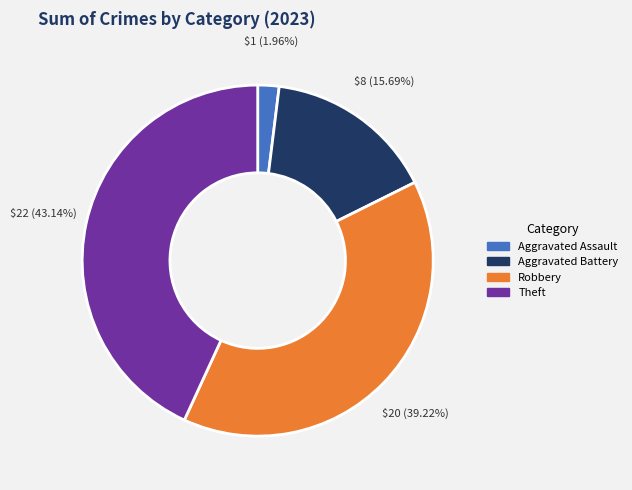

Does any single category account for the majority?

No